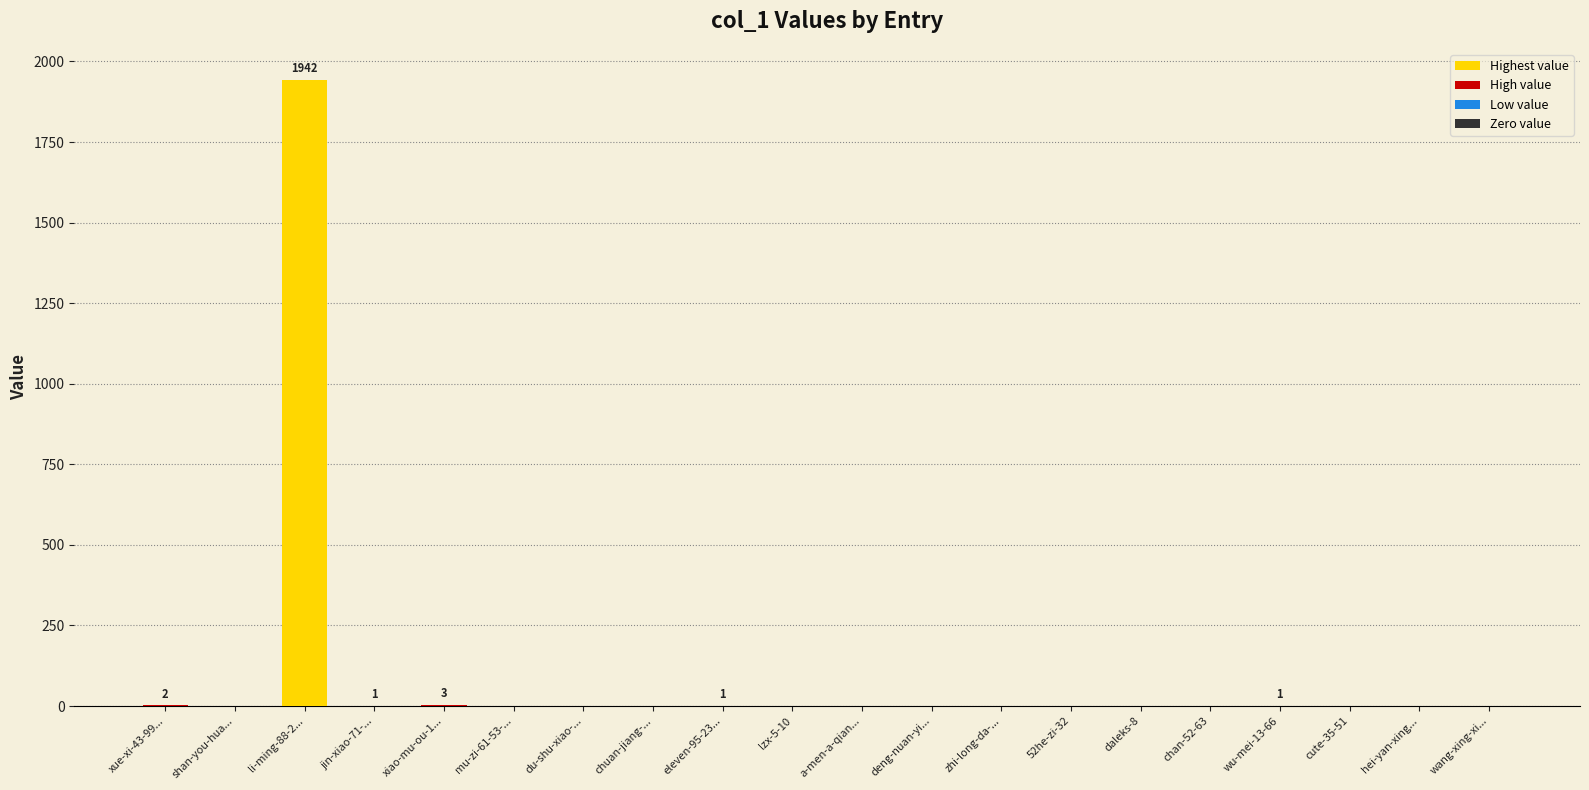

Is it true that the value at chuan-jiang-... is -986?

False